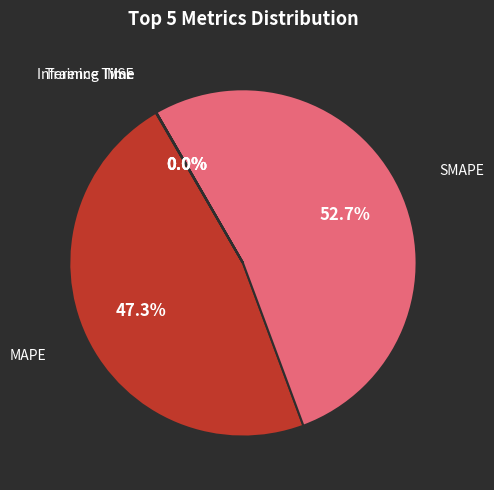

Does any single category account for the majority?

Yes